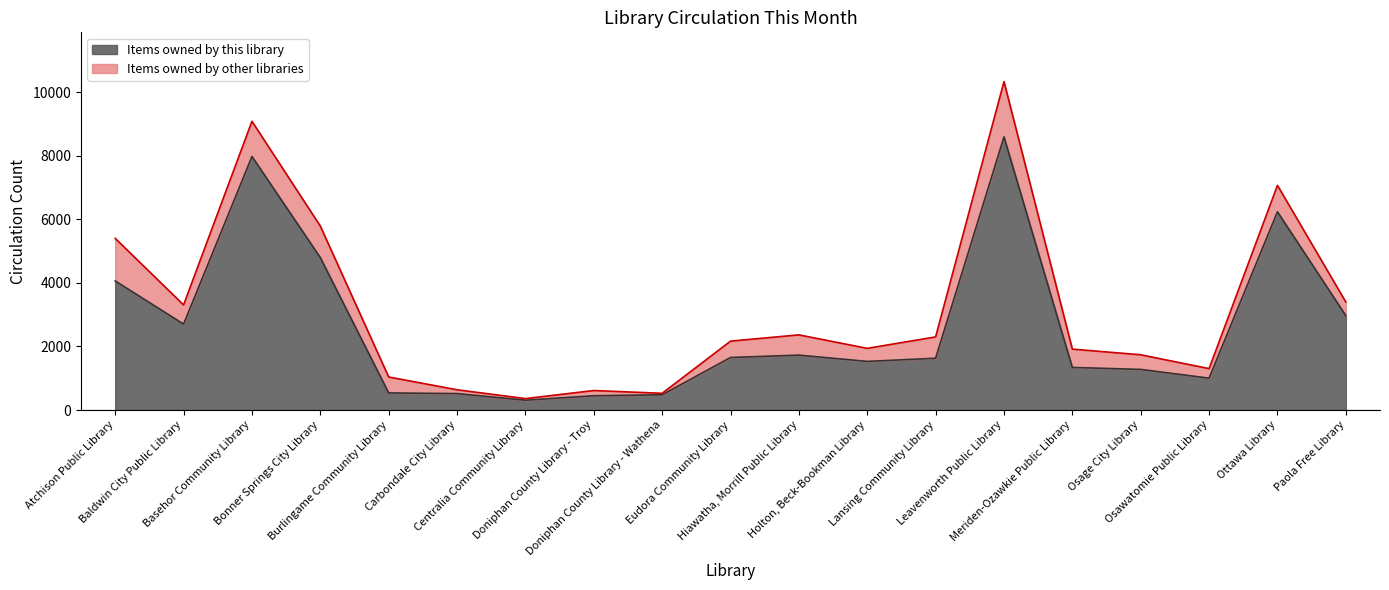

Does the chart have visible grid lines?

No